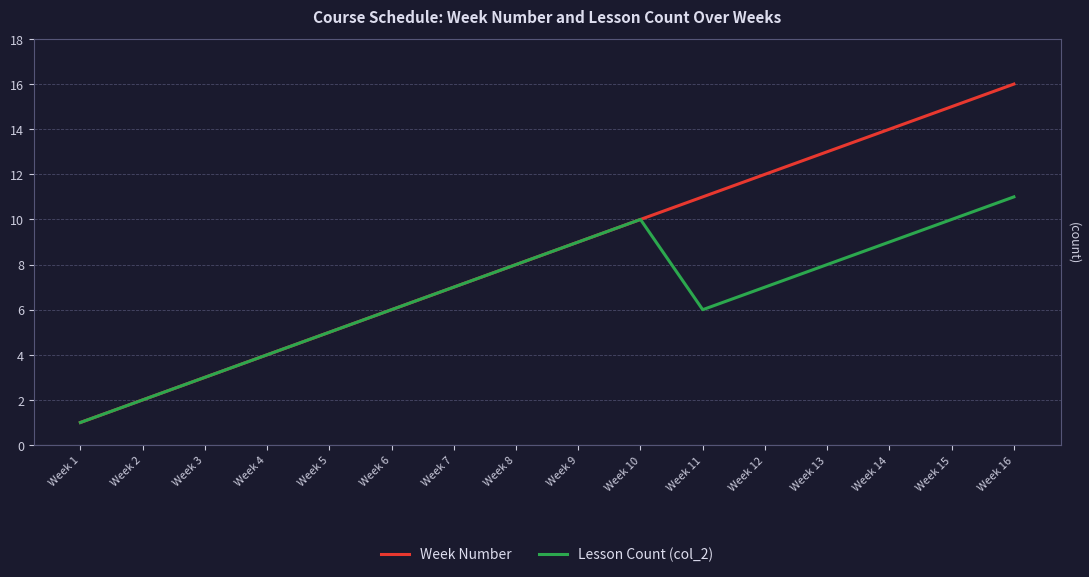

The value of Lesson Count (col_2) at Week 8 is 8. True or false?

True